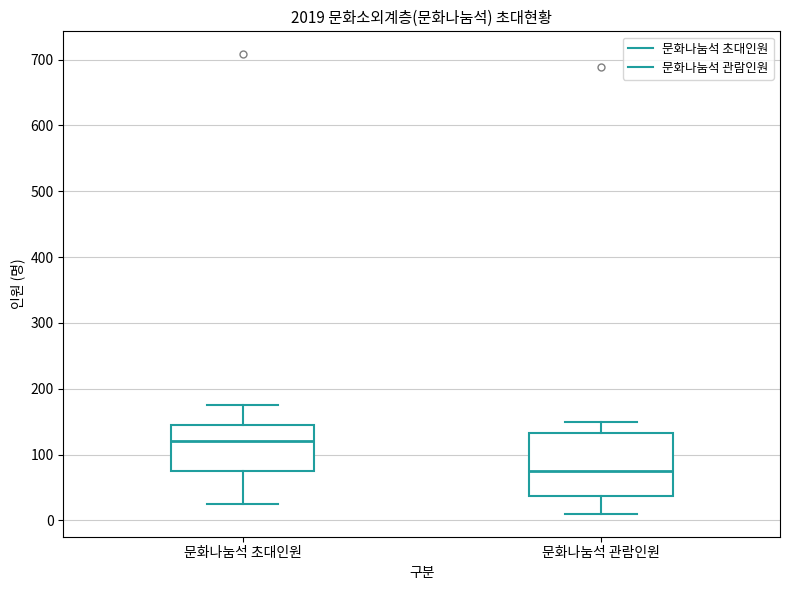

Reading left to right, read every box against the y-axis: the position of its median line, the range the box covers, and the ends of its whiskers. The values are not printed on the chart, so give them approximately, as read against the axis.

문화나눔석 초대인원: median 120, box 80 to 150, whiskers 30 to 180
문화나눔석 관람인원: median 80, box 40 to 130, whiskers 10 to 150